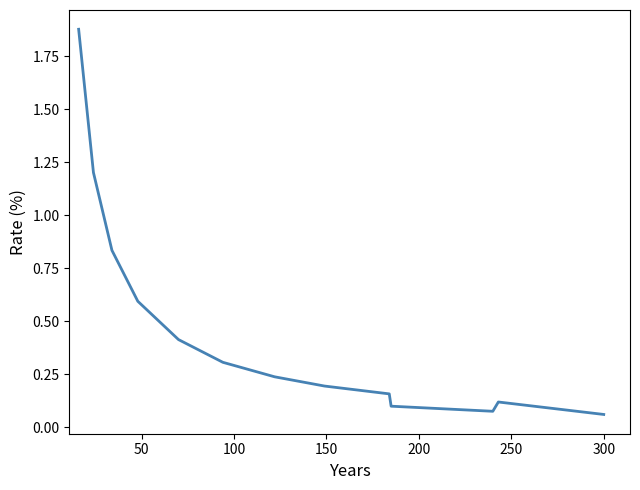

What is the average value?

0.5